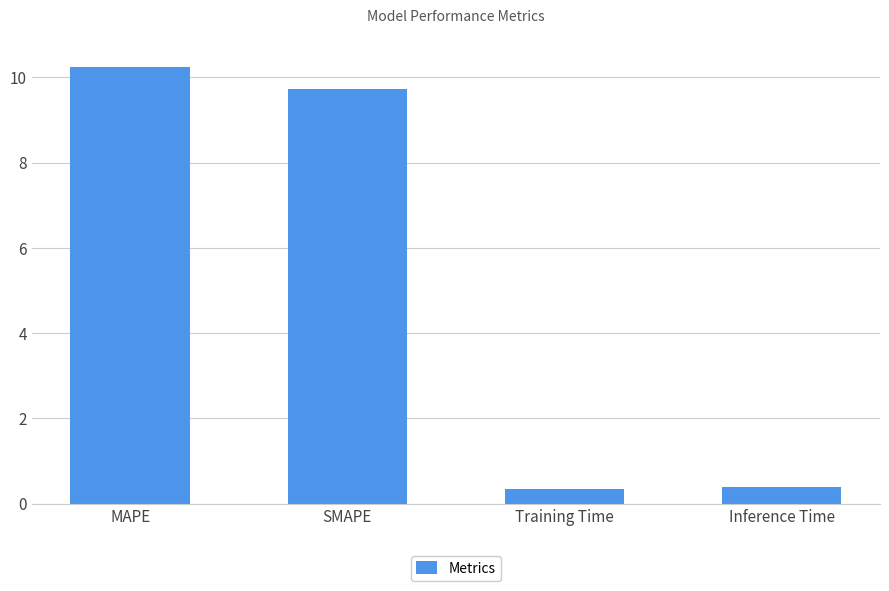

Reading right to left, list all the values displayed in this chart.

0.4	0.4	9.7	10.2